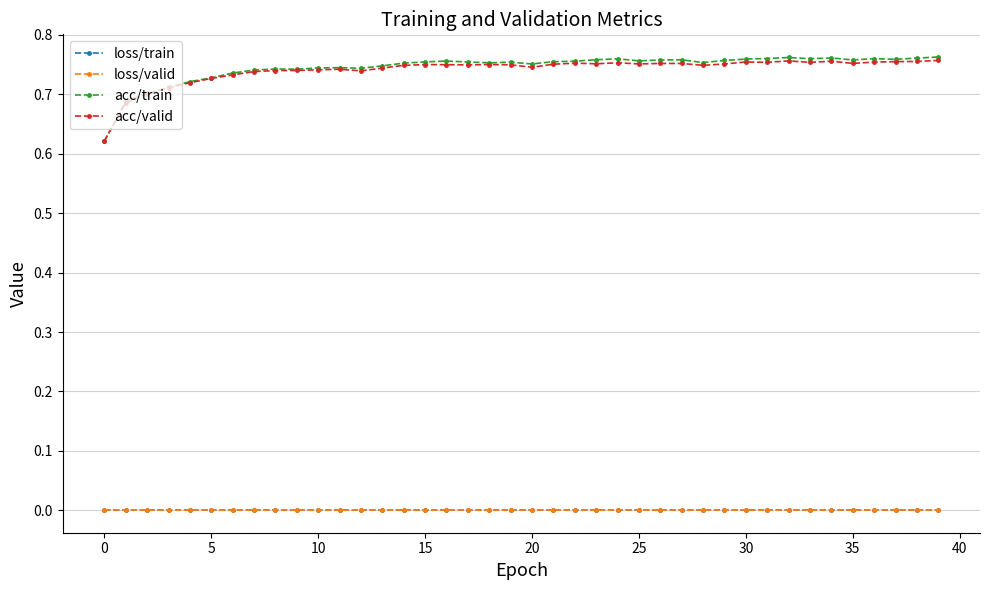

True or false: acc/train has more than 1 interior local peaks.

True